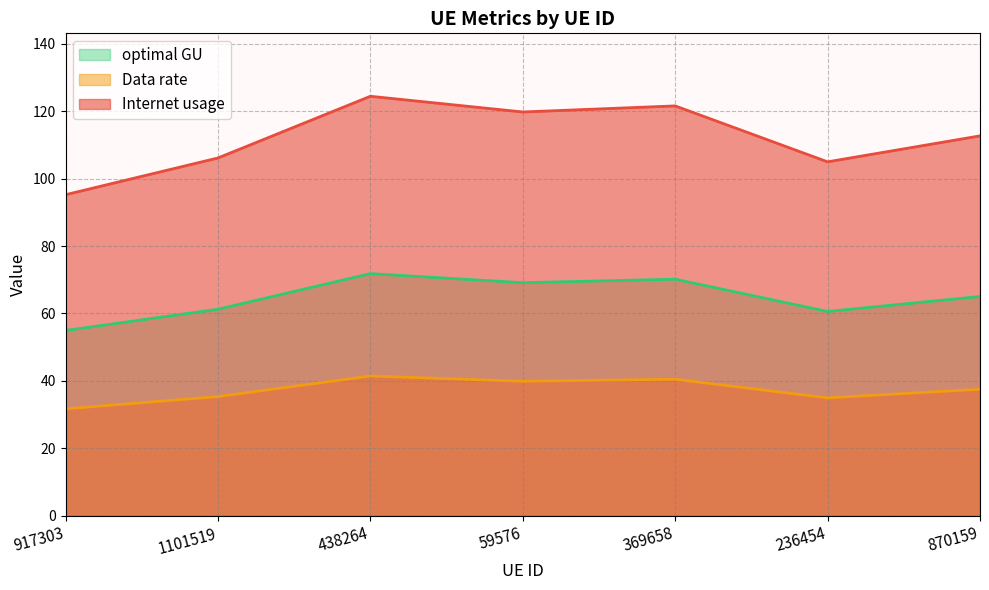

True or false: Internet usage has a value of 95.2 at 917303.

True